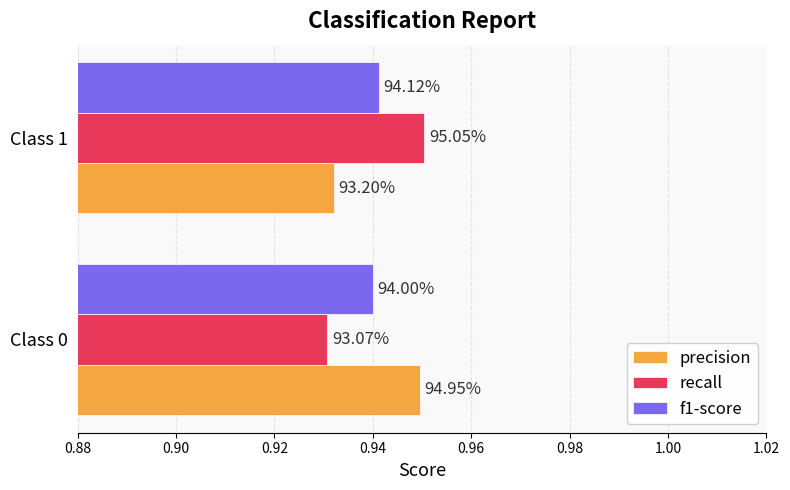

What are all the series names shown in the legend?

precision, recall, f1-score